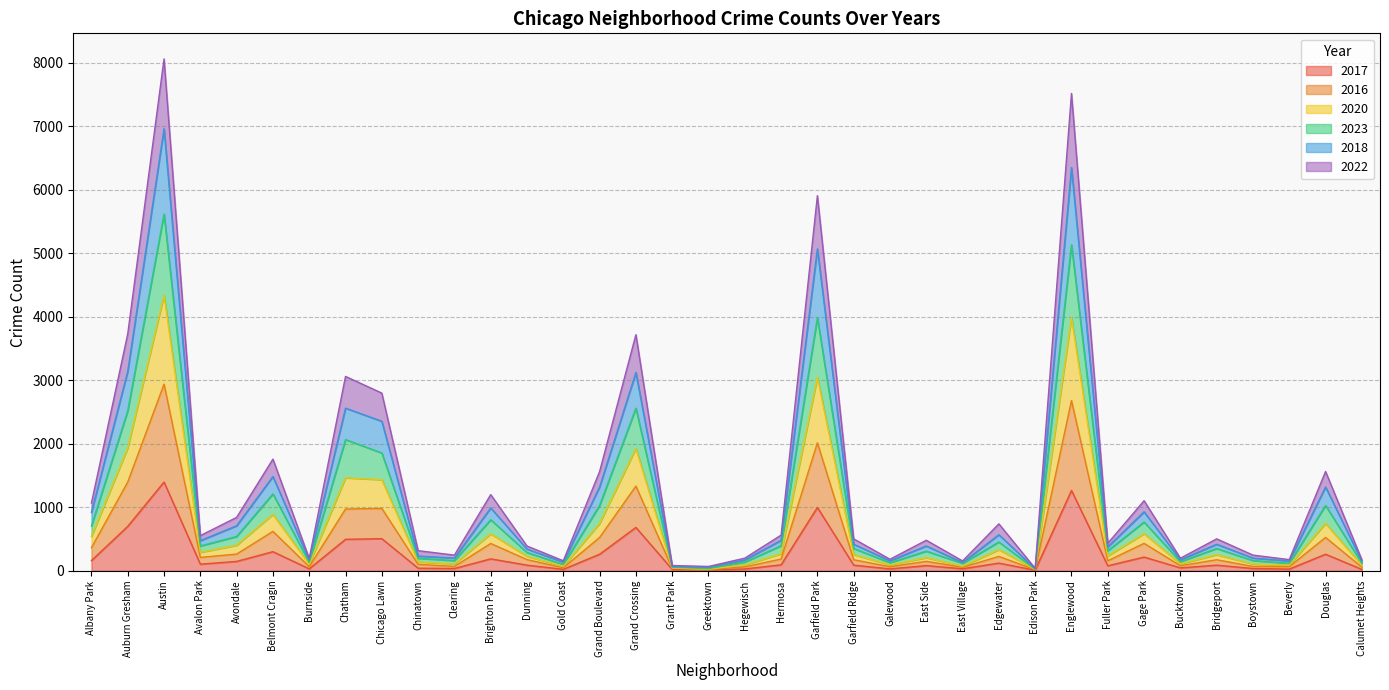

True or false: 2017 and 2016 intersect in this chart.

False